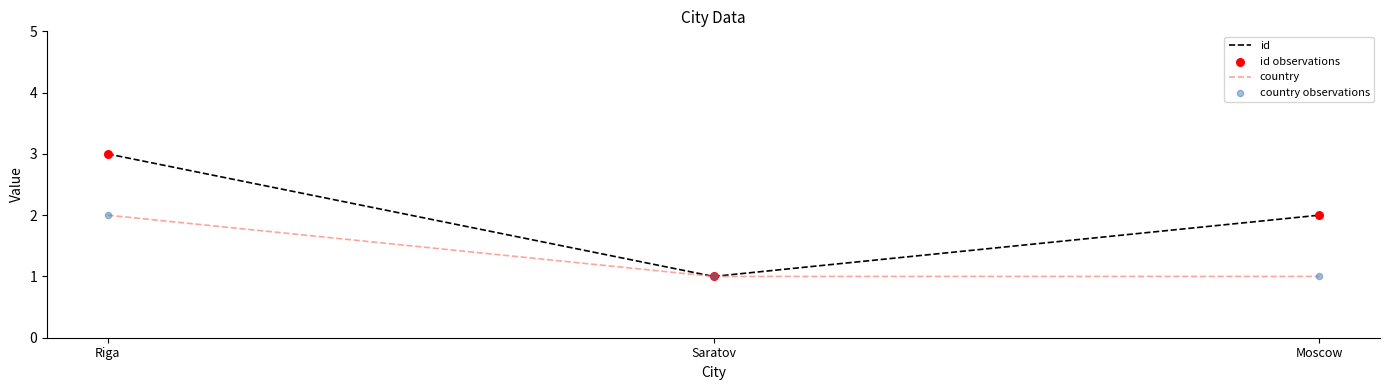

Which series has the largest total across all categories?

id